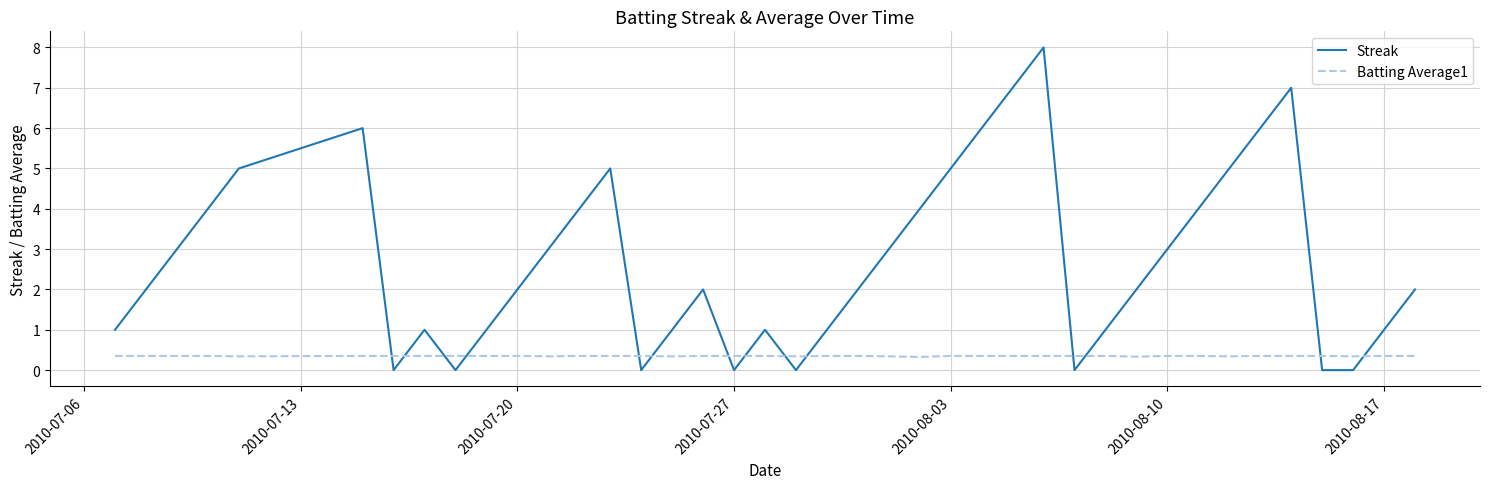

True or false: Streak and Batting Average1 intersect in this chart.

True